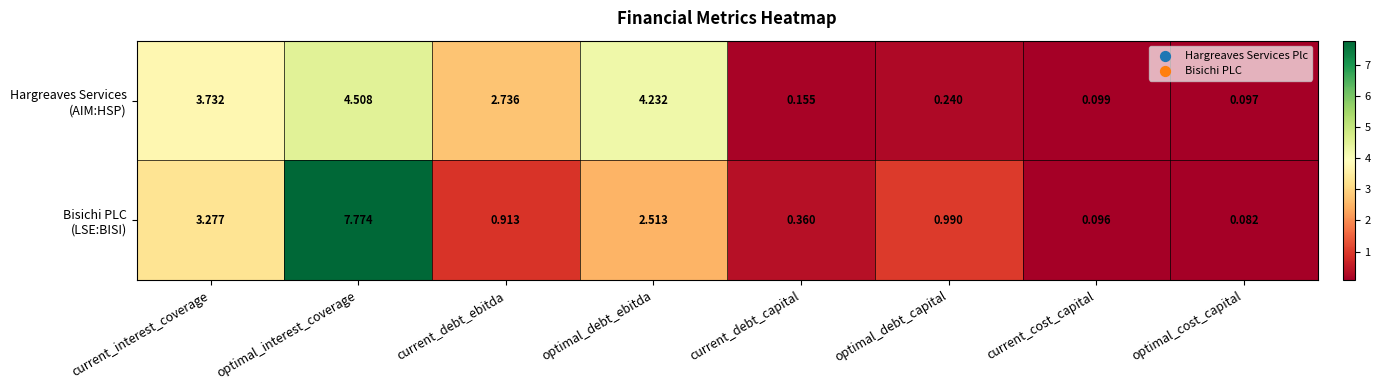

At which category is the sum across all series the highest?

optimal_interest_coverage